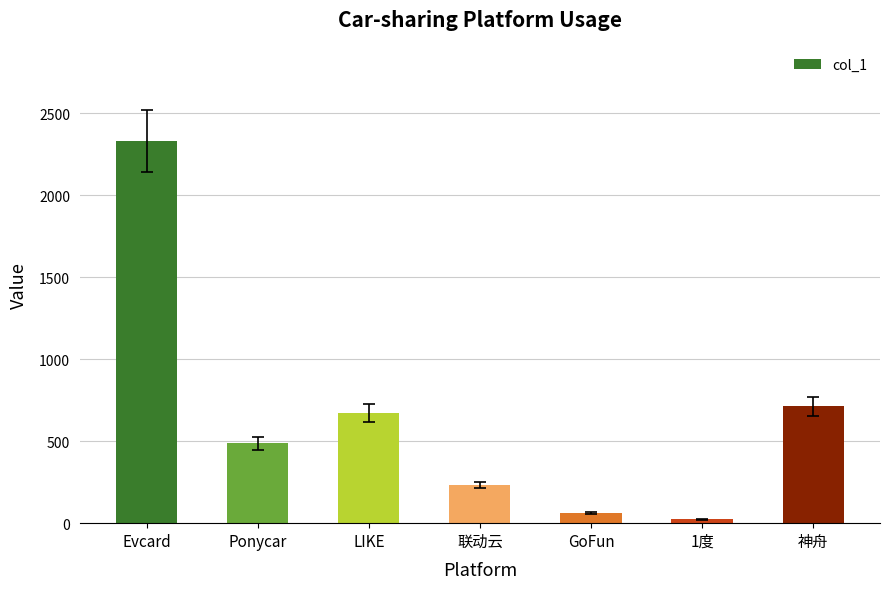

What is the label of the 6th bar from the right?

Ponycar